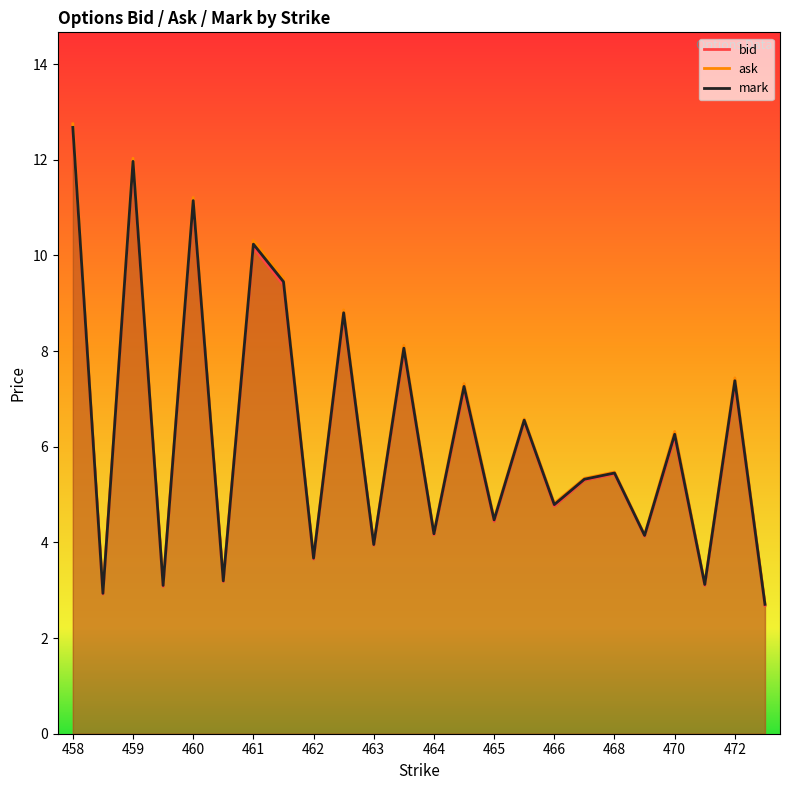

How many interior local valleys does the ask series have?

10